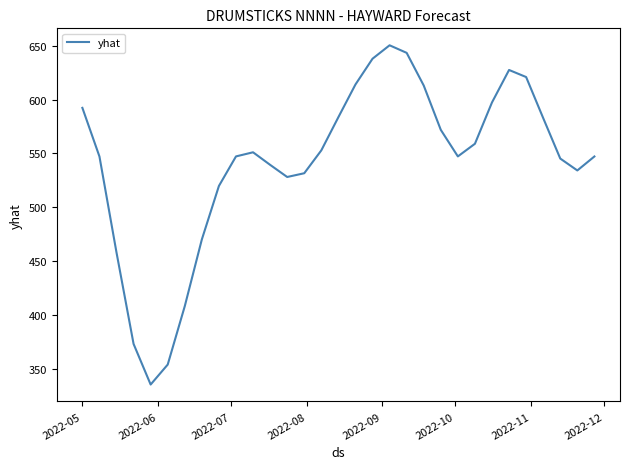

What is the difference between the maximum and minimum values?

314.8